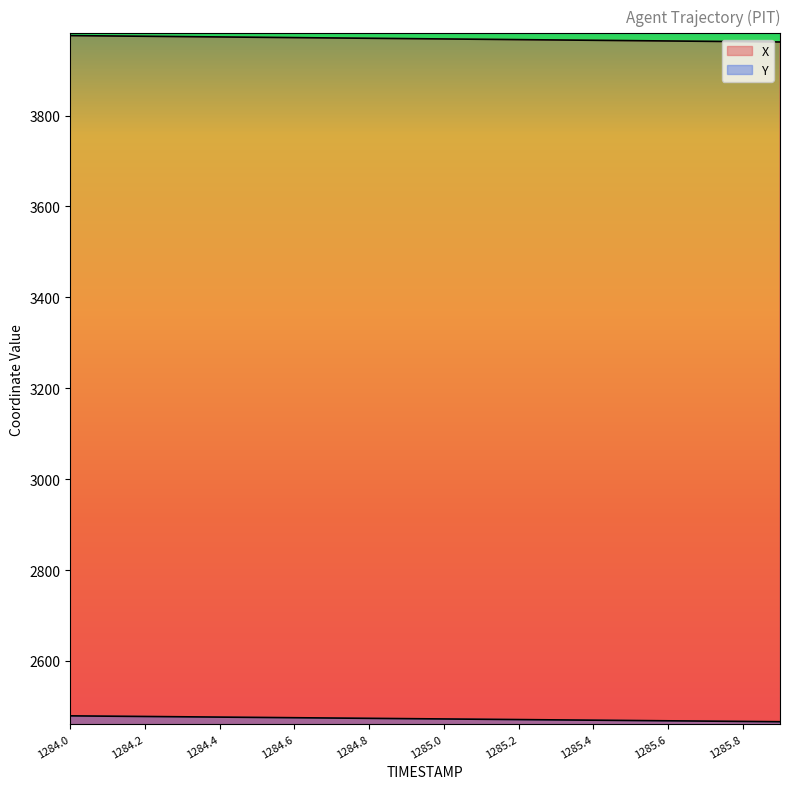

What is the average value of the Y series?

2472.6